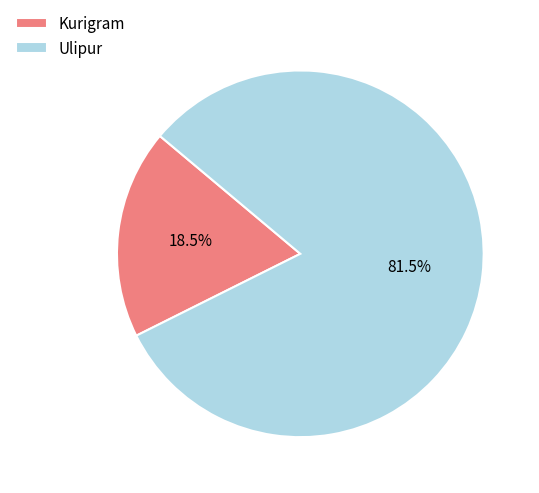

To the nearest percent, what is the difference between the Kurigram and Ulipur slice percentages?

63%